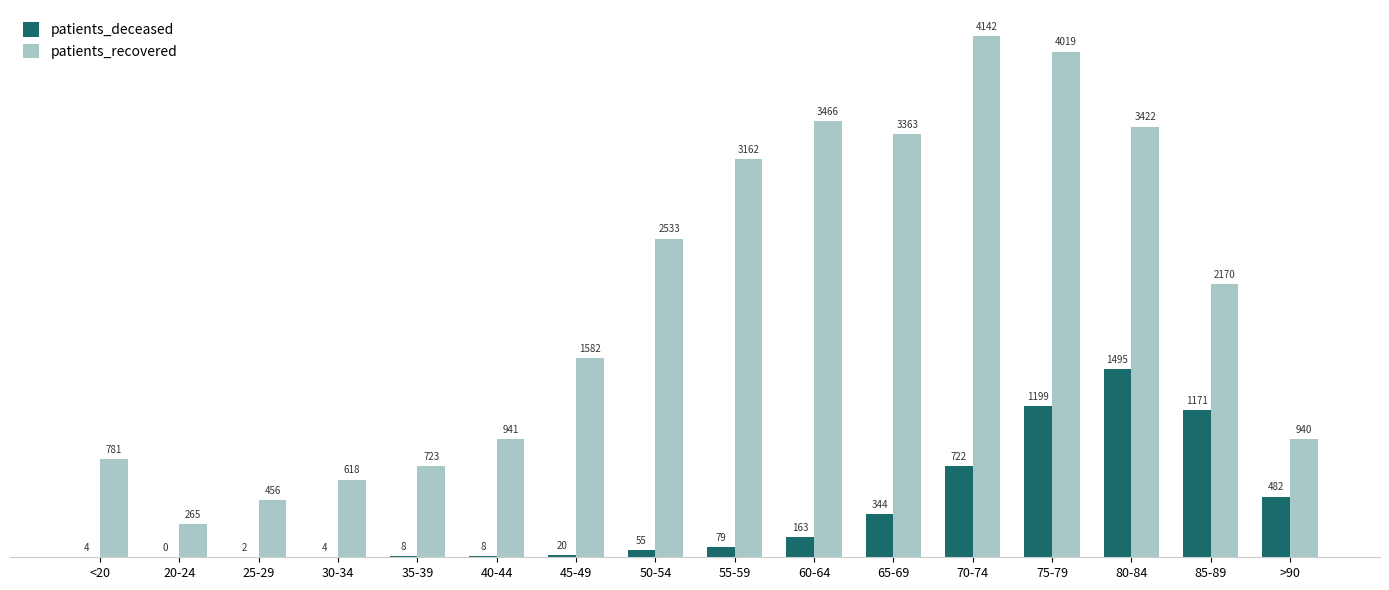

What value does the patients_recovered series have at 30-34?

618